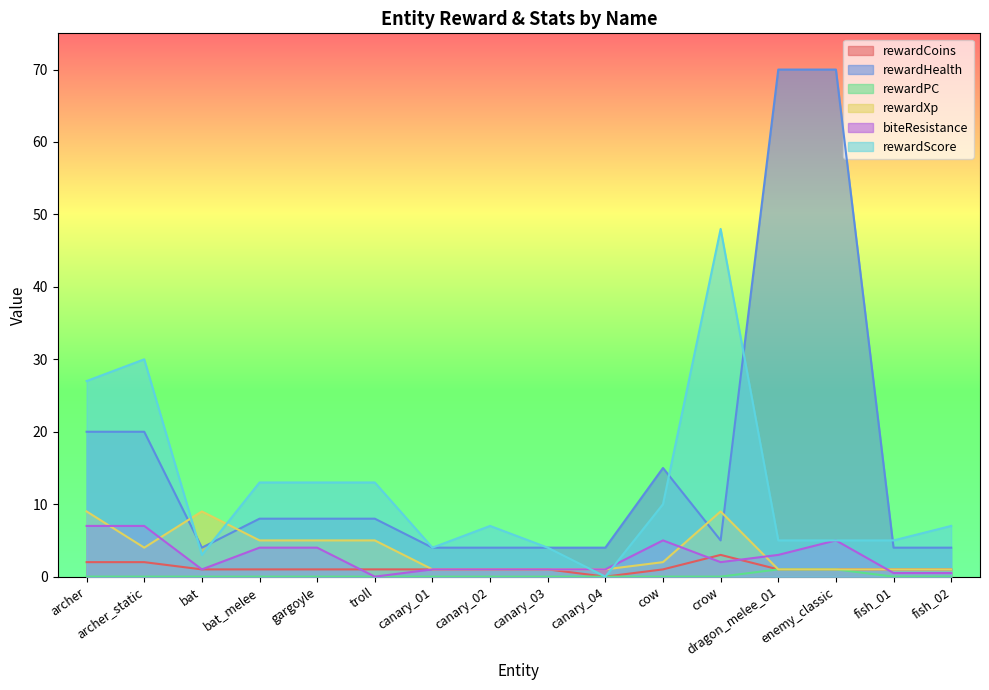

Rank the series at cow from lowest to highest value.

rewardPC, rewardCoins, rewardXp, biteResistance, rewardScore, rewardHealth